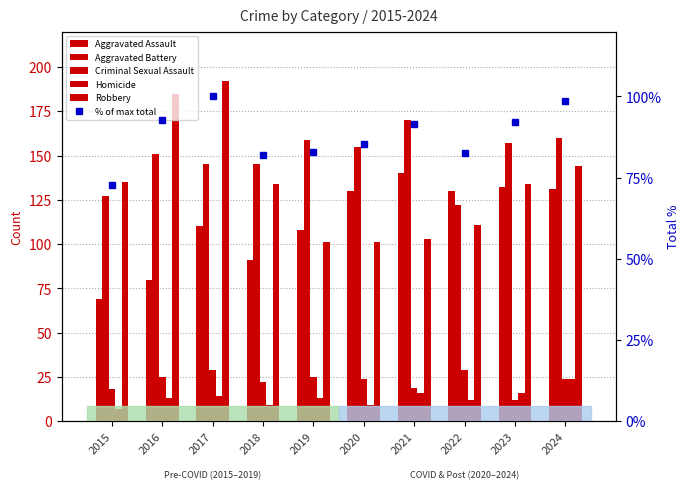

Reading left to right, transcribe all the data shown in this chart.

Aggravated Assault: 2015=69.0	2016=80.0	2017=110.0	2018=91.0	2019=108.0	2020=130.0	2021=140.0	2022=130.0	2023=132.0	2024=131.0
Aggravated Battery: 2015=127.0	2016=151.0	2017=145.0	2018=145.0	2019=159.0	2020=155.0	2021=170.0	2022=122.0	2023=157.0	2024=160.0
Criminal Sexual Assault: 2015=18.0	2016=25.0	2017=29.0	2018=22.0	2019=25.0	2020=24.0	2021=19.0	2022=29.0	2023=12.0	2024=24.0
Homicide: 2015=7.0	2016=13.0	2017=14.0	2018=9.0	2019=13.0	2020=9.0	2021=16.0	2022=12.0	2023=16.0	2024=24.0
Robbery: 2015=135.0	2016=185.0	2017=192.0	2018=134.0	2019=101.0	2020=101.0	2021=103.0	2022=111.0	2023=134.0	2024=144.0
% of max total: 2015=72.7	2016=92.7	2017=100.0	2018=81.8	2019=82.9	2020=85.5	2021=91.4	2022=82.4	2023=92.0	2024=98.6